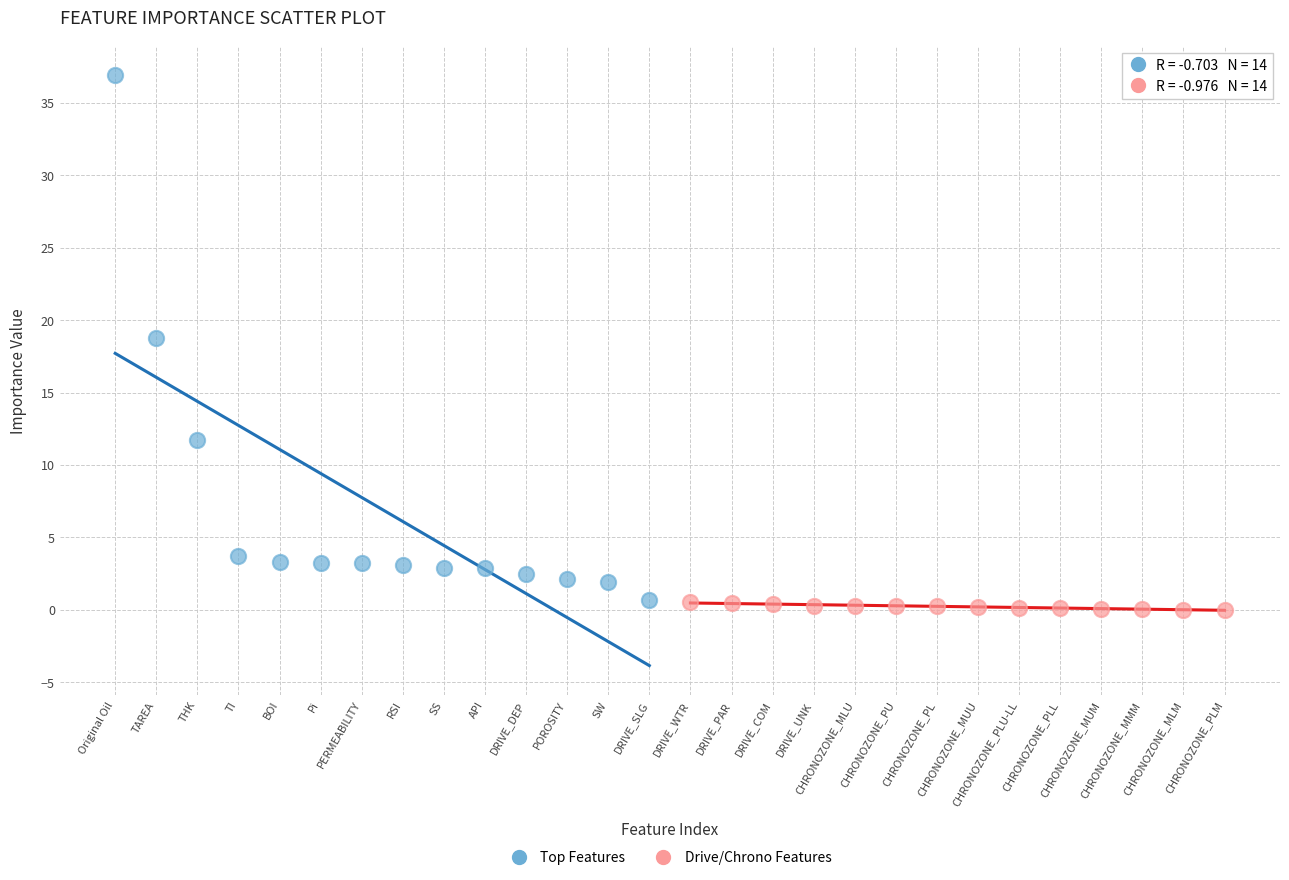

What are all the series names shown in the legend?

Top Features, Drive/Chrono Features